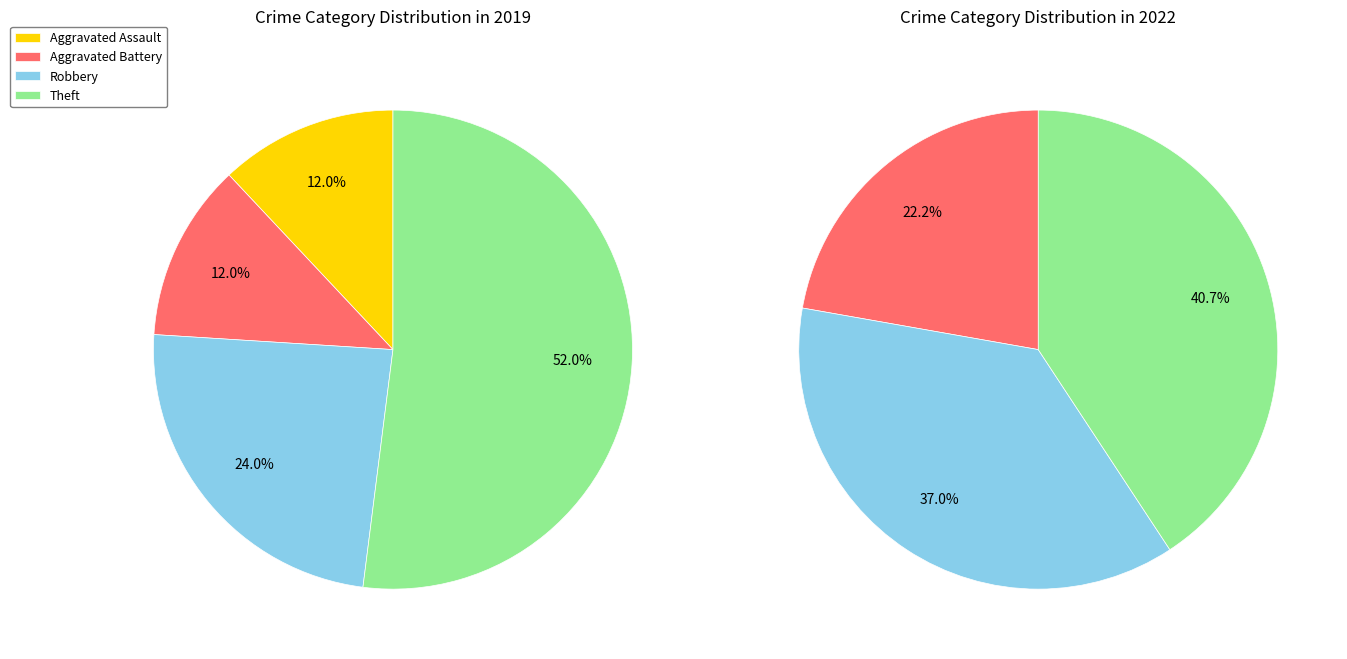

Combined, do values_2022 and 2 account for over 50%?

No